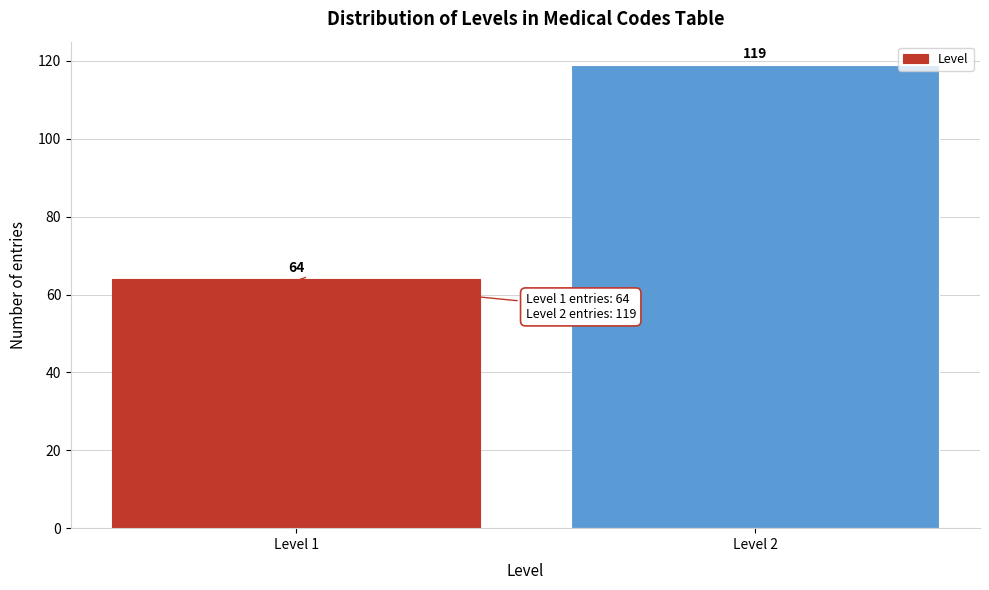

Reading left to right, list all the values displayed in this chart.

Level 1=64	Level 2=119